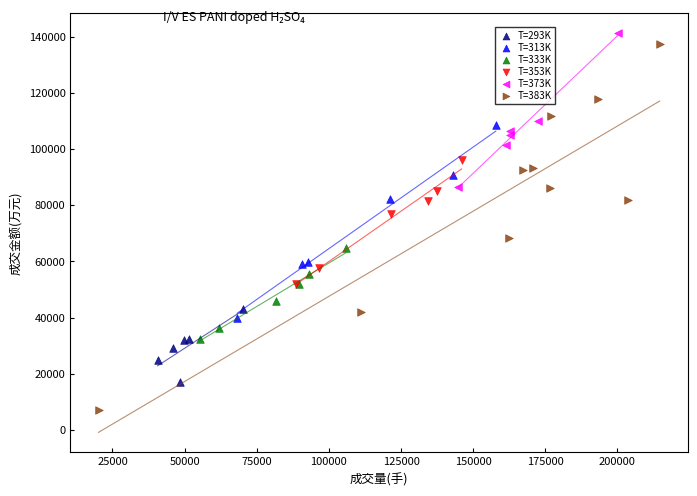

Which series has the widest spread of Y values?

T=383K